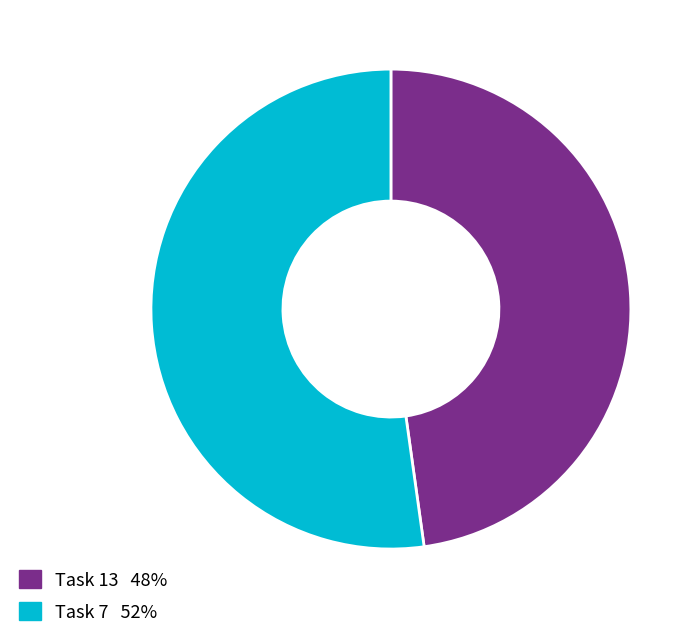

Rank the categories by value from highest to lowest.

Task 7, Task 13